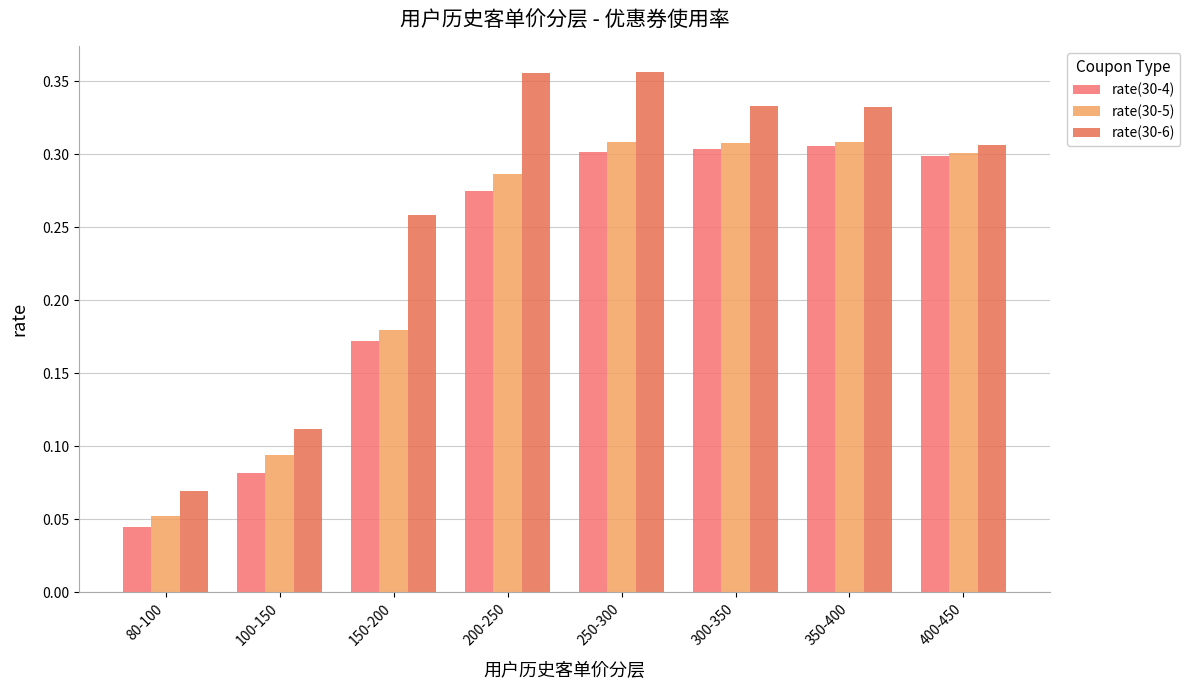

What position from the left is 400-450?

8